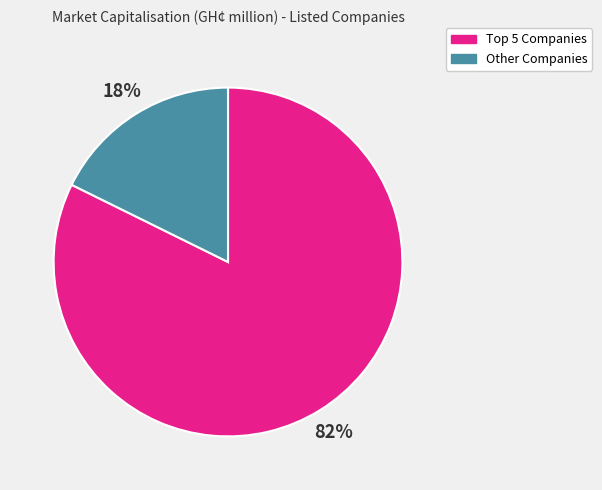

What is the largest slice in the pie chart?

Top 5 Companies